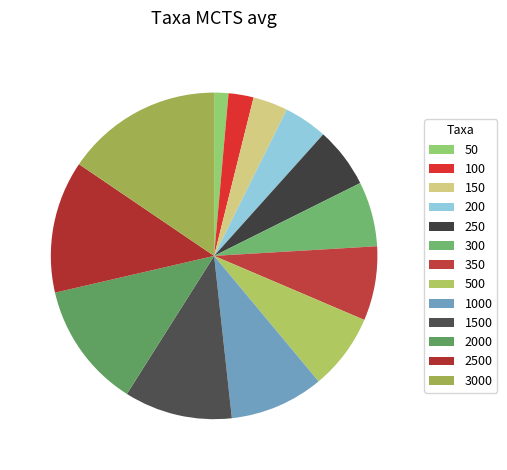

True or false: 2500 accounts for 13% of the total.

True